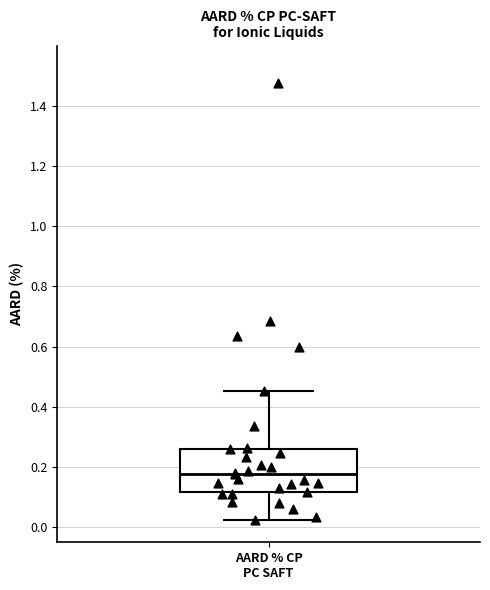

Read this box plot against the y-axis: the position of the median line, the range covered by the box, and the ends of both whiskers. The values are not printed on the chart, so give them approximately, as read against the axis.

median 0.18, box 0.12 to 0.26, whiskers 0.02 to 0.46